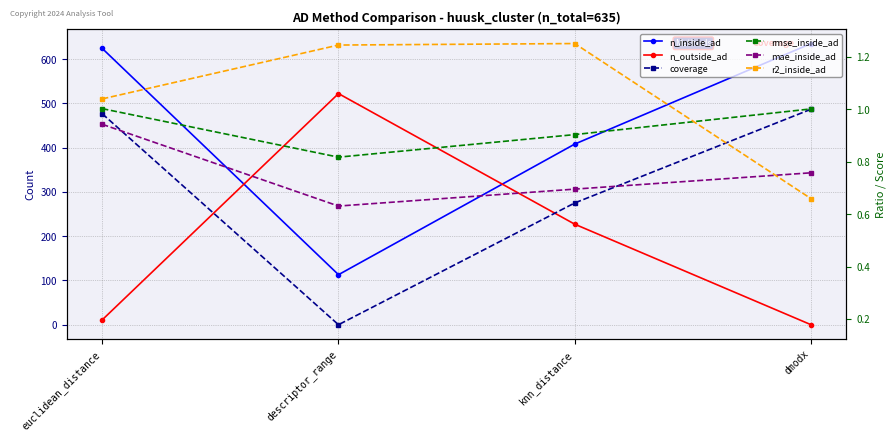

Reading left to right, list all the values displayed in this chart.

n_inside_ad: euclidean_distance=624.0	descriptor_range=113.0	knn_distance=408.0	dmodx=635.0
n_outside_ad: euclidean_distance=11.0	descriptor_range=522.0	knn_distance=227.0	dmodx=0.0
coverage: euclidean_distance=1.0	descriptor_range=0.2	knn_distance=0.6	dmodx=1.0
rmse_inside_ad: euclidean_distance=1.0	descriptor_range=0.8	knn_distance=0.9	dmodx=1.0
mae_inside_ad: euclidean_distance=0.9	descriptor_range=0.6	knn_distance=0.7	dmodx=0.8
r2_inside_ad: euclidean_distance=1.0	descriptor_range=1.2	knn_distance=1.3	dmodx=0.7